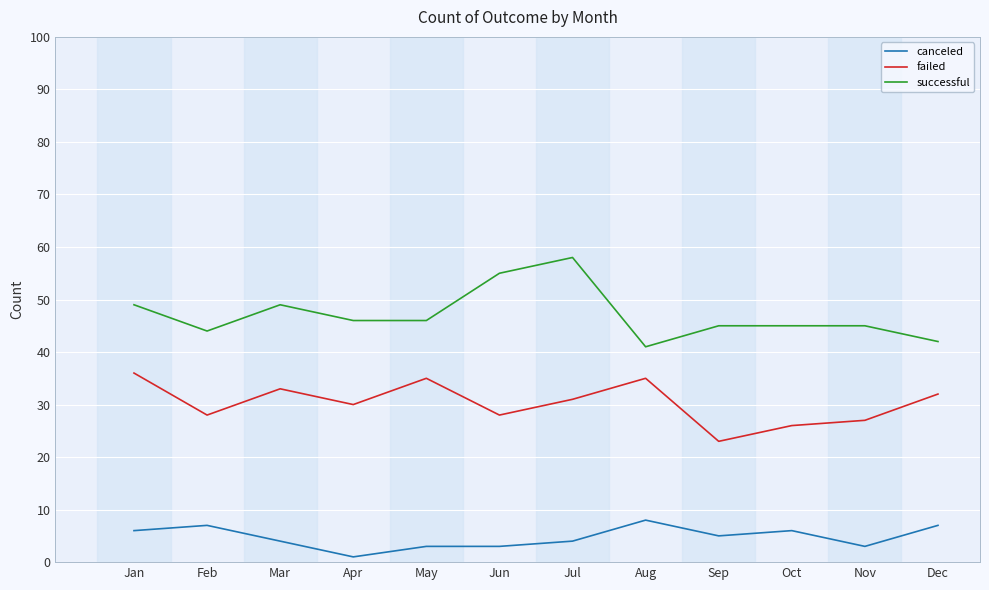

True or false: failed and canceled intersect in this chart.

False